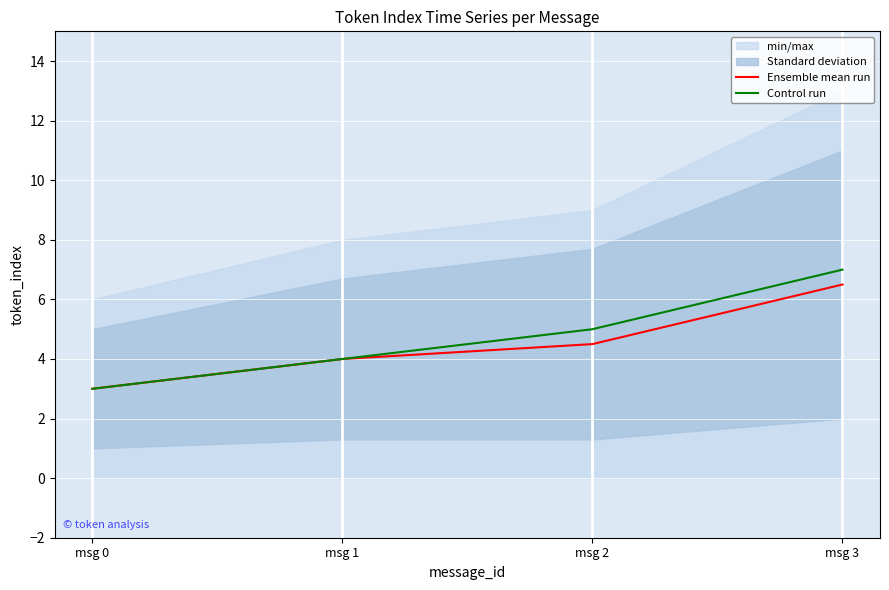

Rank the series by their maximum value, from lowest to highest.

Ensemble mean run, Control run